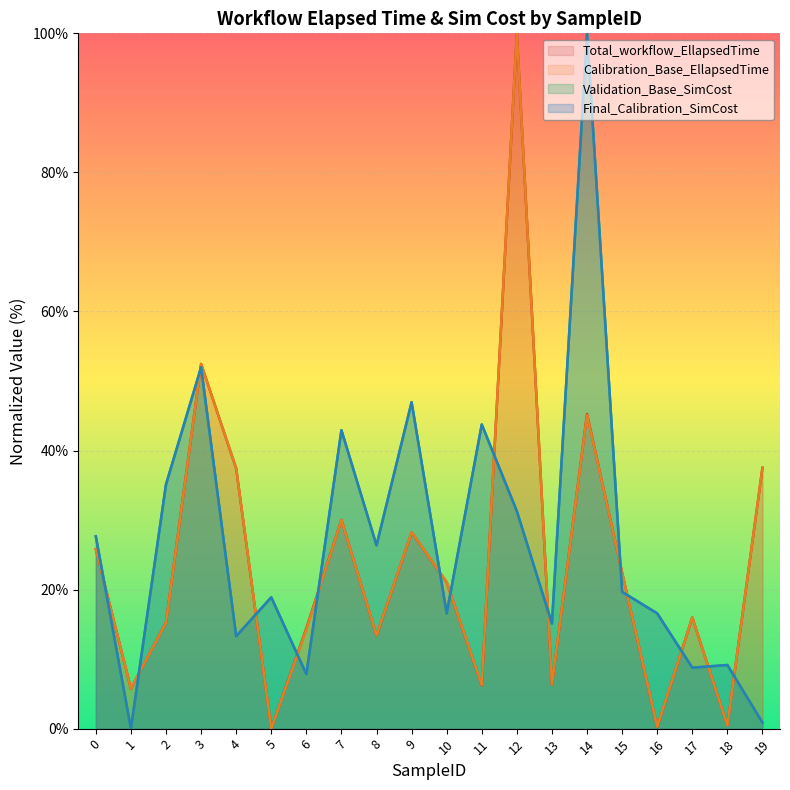

True or false: Calibration_Base_EllapsedTime and Total_workflow_EllapsedTime intersect in this chart.

True